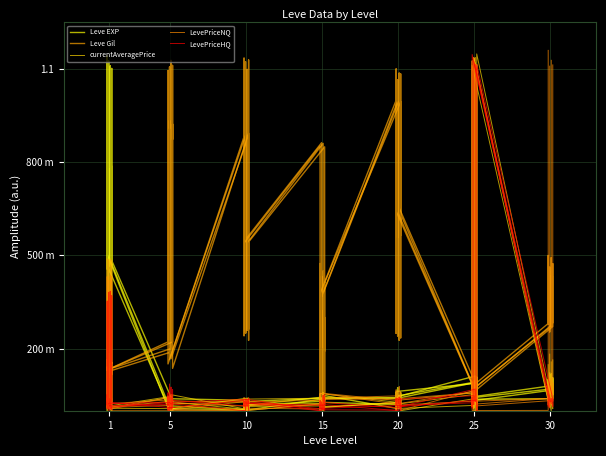

Which series changed the most between 18 and 26?

Leve Gil